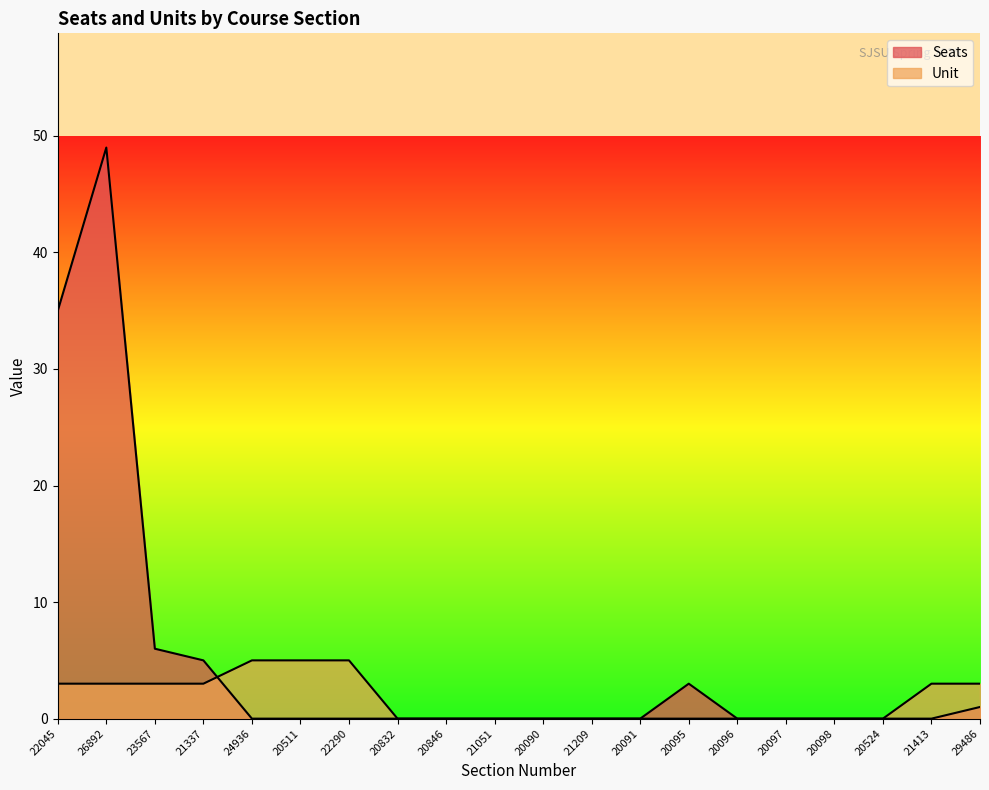

Rank the series by their maximum value, from highest to lowest.

Seats, Unit